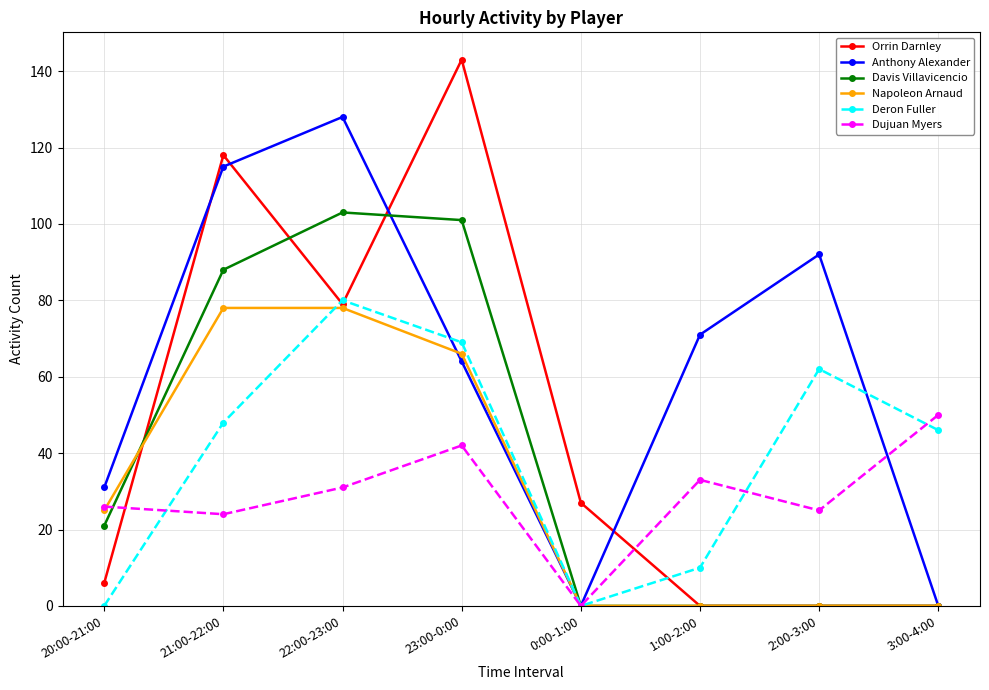

True or false: Orrin Darnley has more than 0 points higher than both neighbors.

True